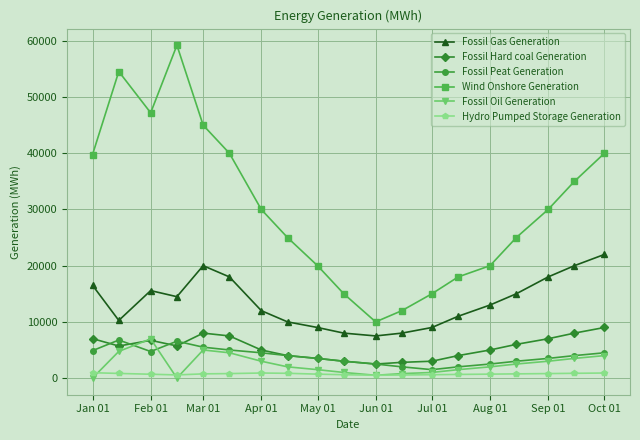

Which series ends up on top after the final intersection of Fossil Oil Generation and Hydro Pumped Storage Generation?

Fossil Oil Generation